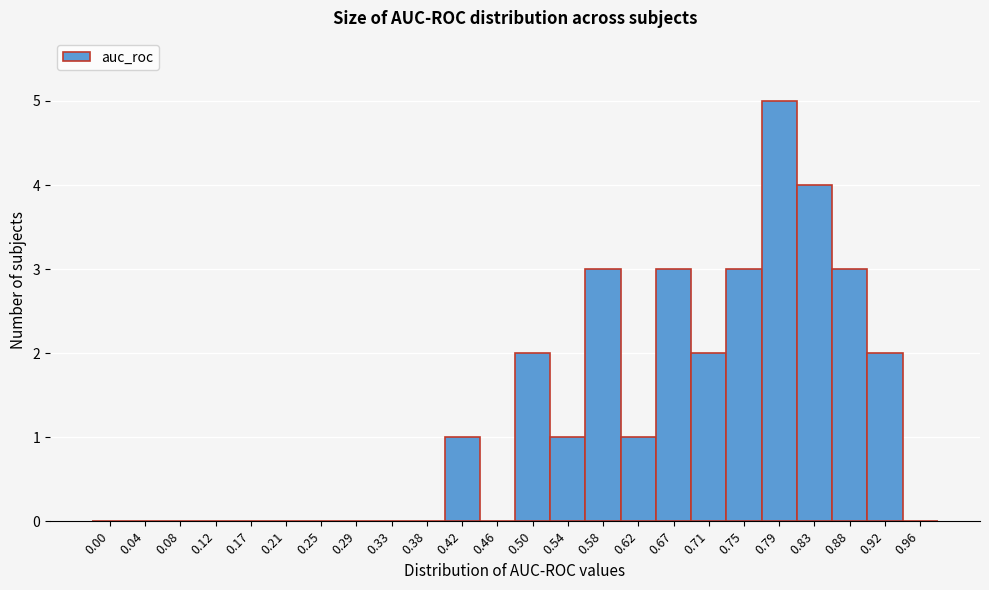

Reading left to right, transcribe all the data shown in this chart.

0.00=0	0.04=0	0.08=0	0.12=0	0.17=0	0.21=0	0.25=0	0.29=0	0.33=0	0.38=0	0.42=1	0.46=0	0.50=2	0.54=1	0.58=3	0.62=1	0.67=3	0.71=2	0.75=3	0.79=5	0.83=4	0.88=3	0.92=2	0.96=0